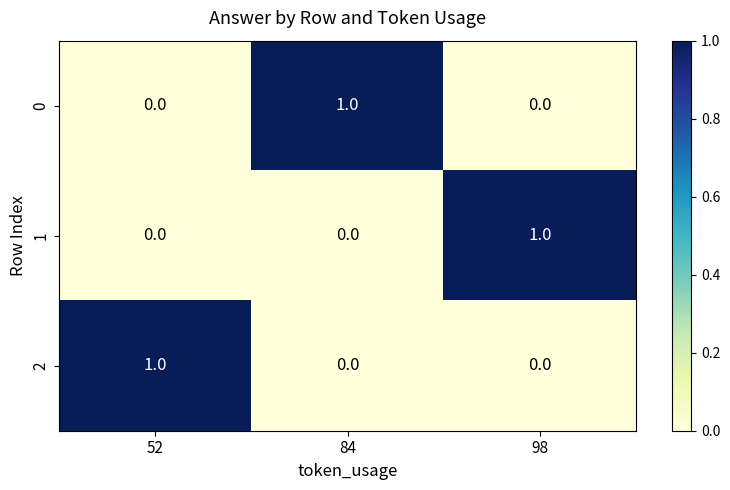

Which category has the highest value in the 0 series?

84